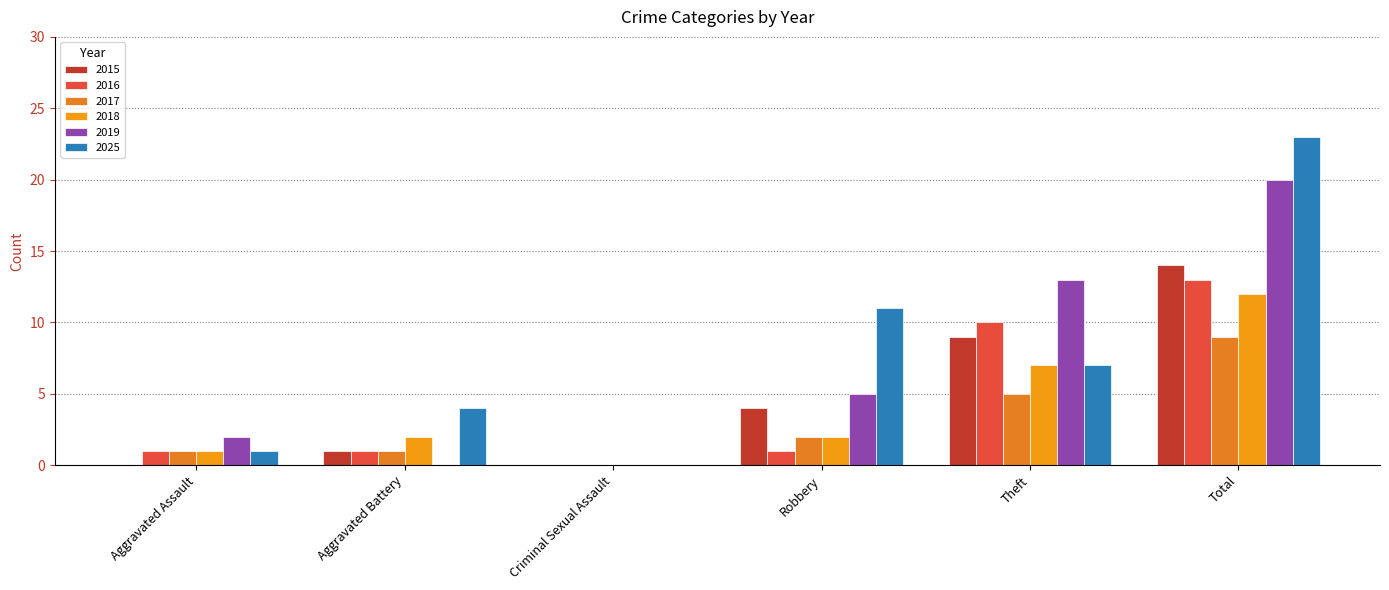

How many categories are shown in the chart?

6